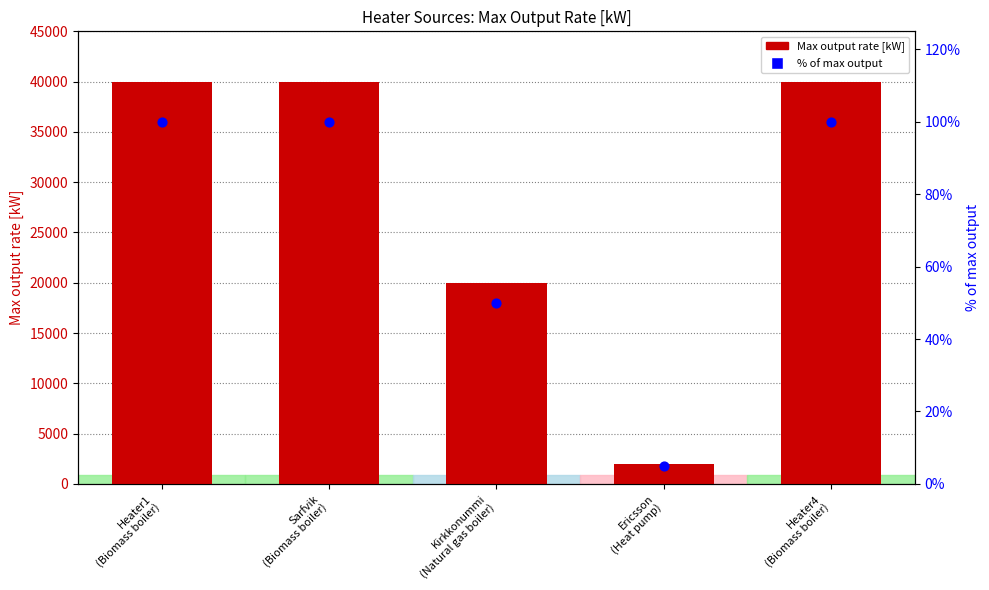

Which series has the largest total across all categories?

Max output rate [kW]